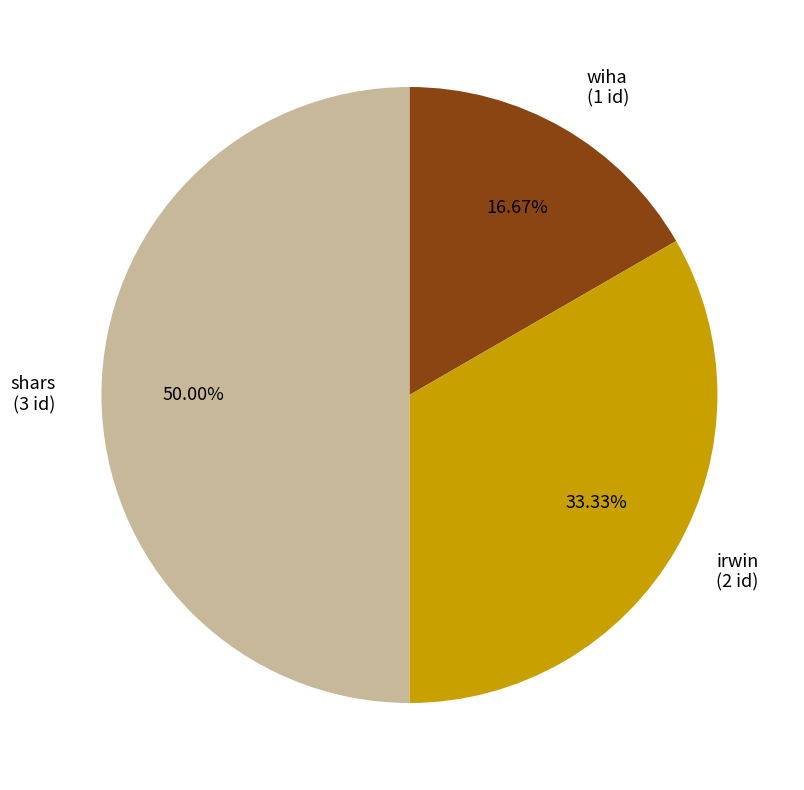

The wiha slice represents 17% of the pie. True or false?

True